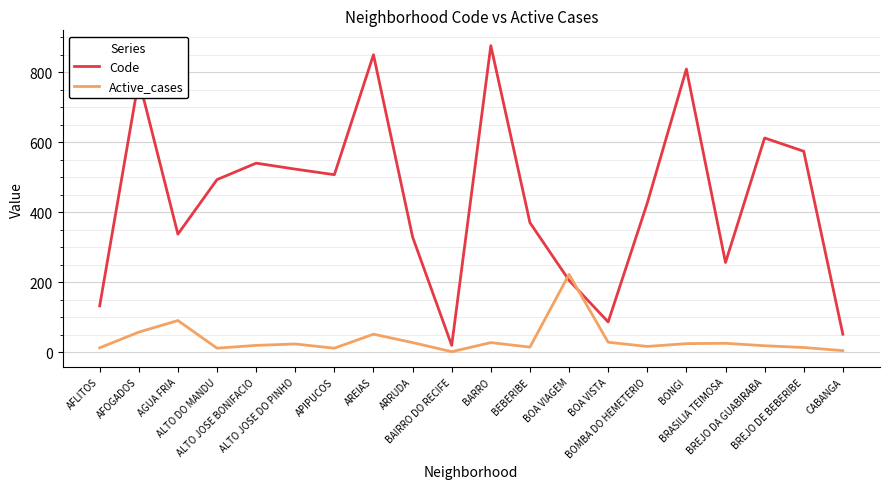

Is it true that Active_cases equals 28 at BOA VISTA?

True